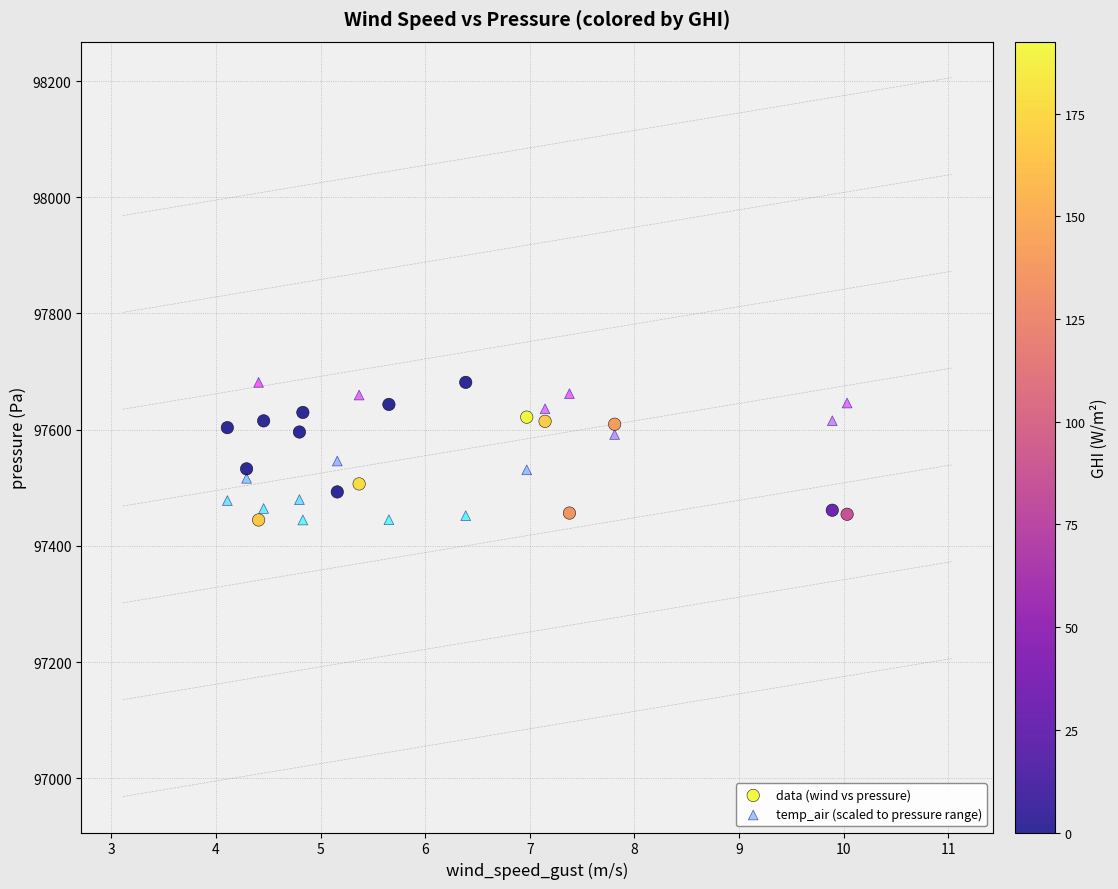

What is the X range (max minus min) for the scatter plot?

5.9